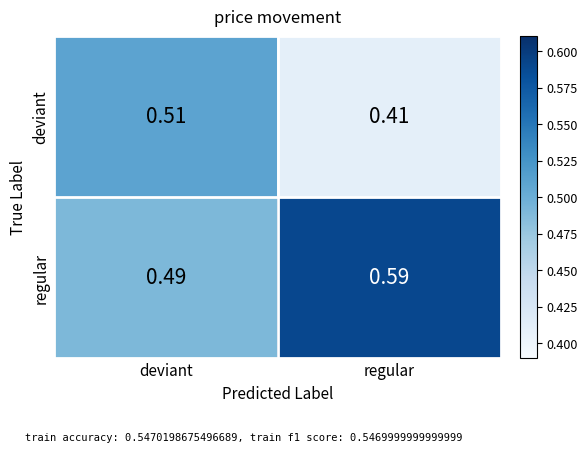

Is the value of deviant at regular greater than the value of regular at deviant?

No